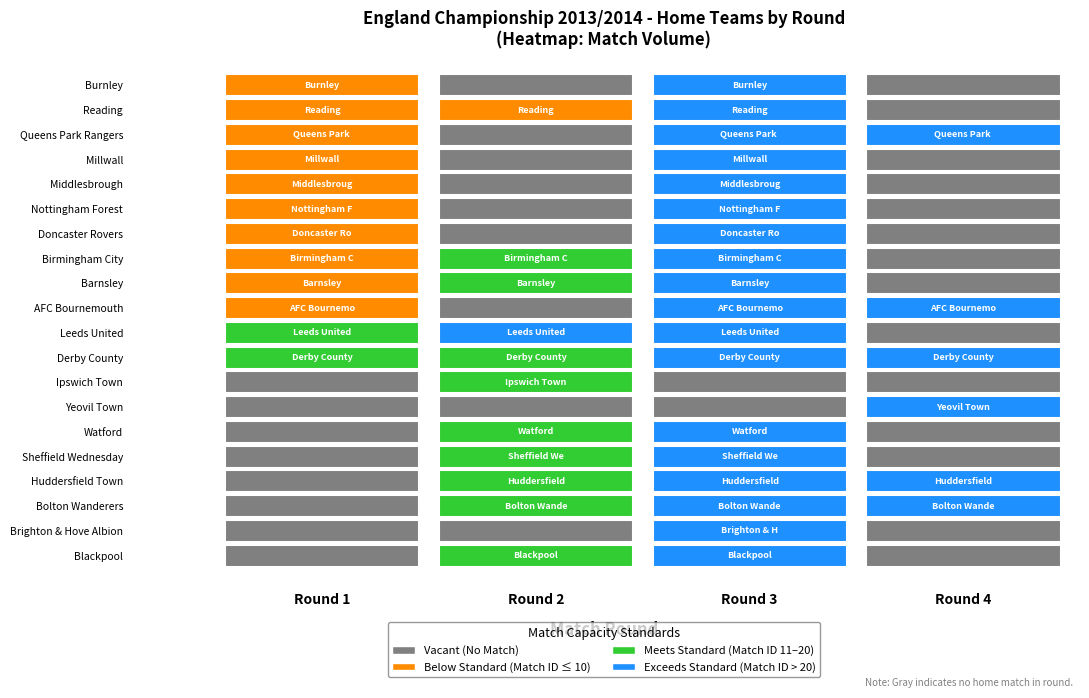

What is the difference between the second highest and minimum values in the AFC Bournemouth series?

26